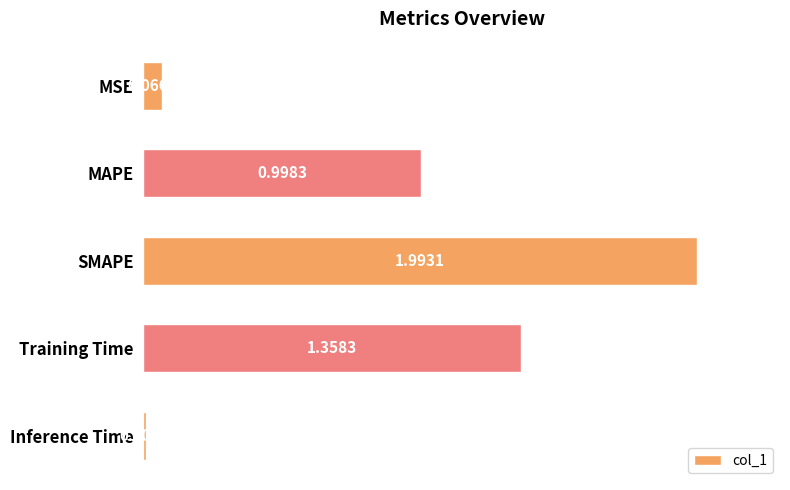

What is the label of the 5th bar from the top?

Inference Time